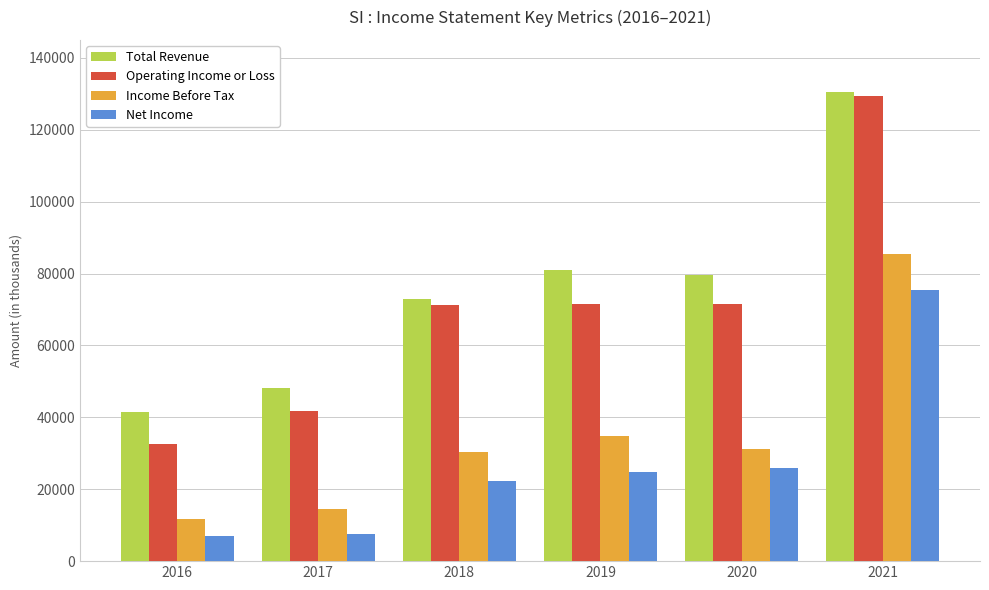

The value of Total Revenue at 2019 is 81000. True or false?

True